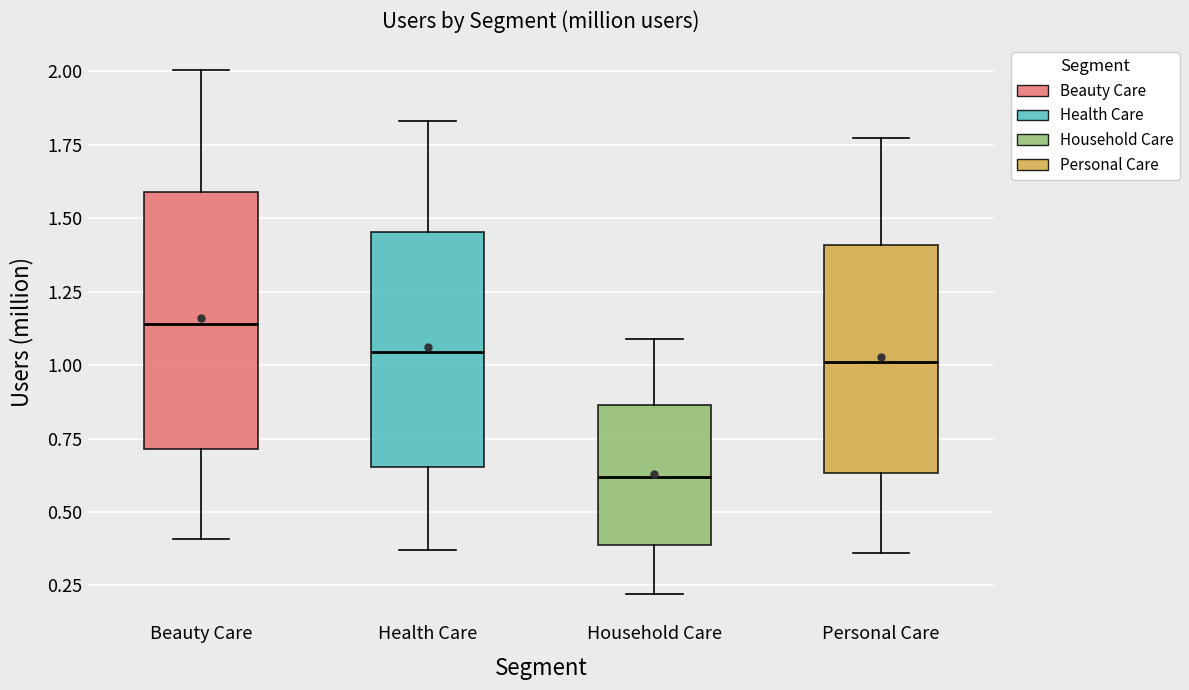

Comparing the boxes themselves (not the whiskers), which one is the tallest?

Beauty Care